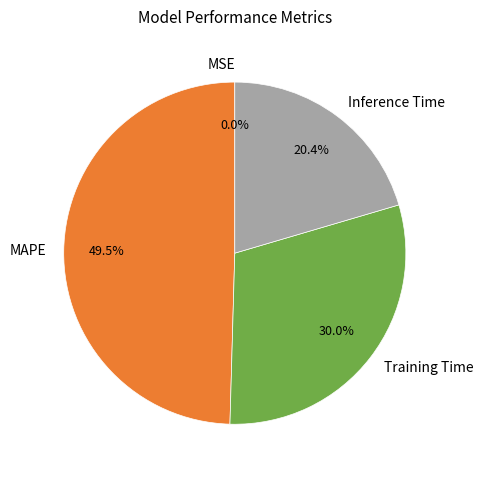

Does Training Time represent more than half of the total?

No